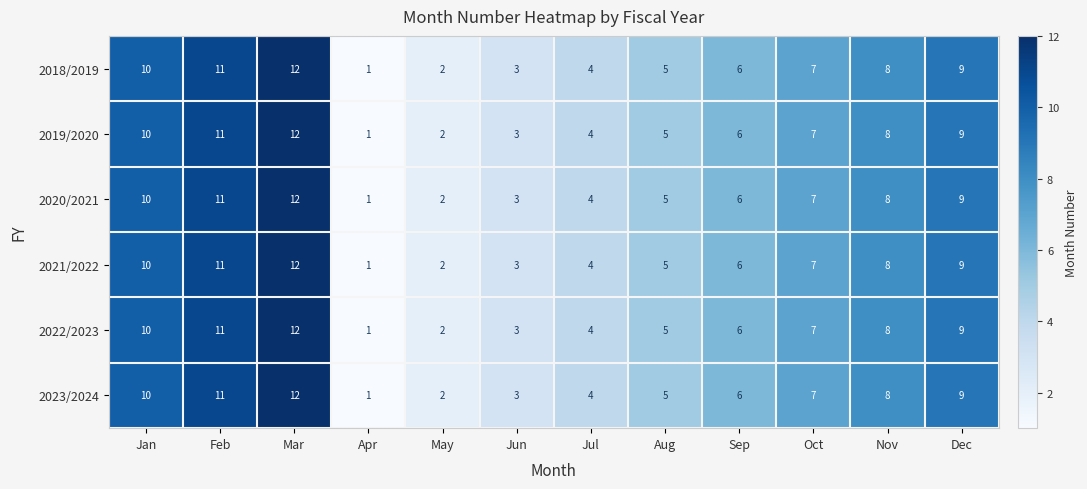

At which category is the sum across all series the highest?

Mar